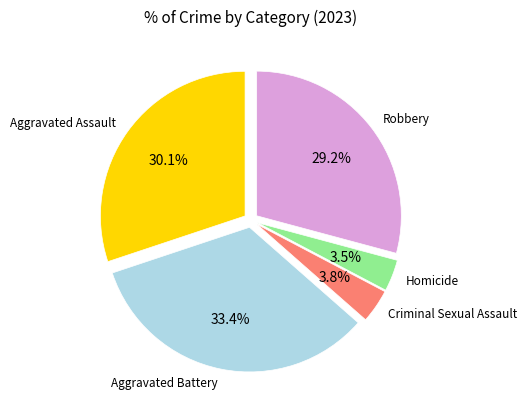

Between Aggravated Battery and Aggravated Assault, which is larger?

Aggravated Battery